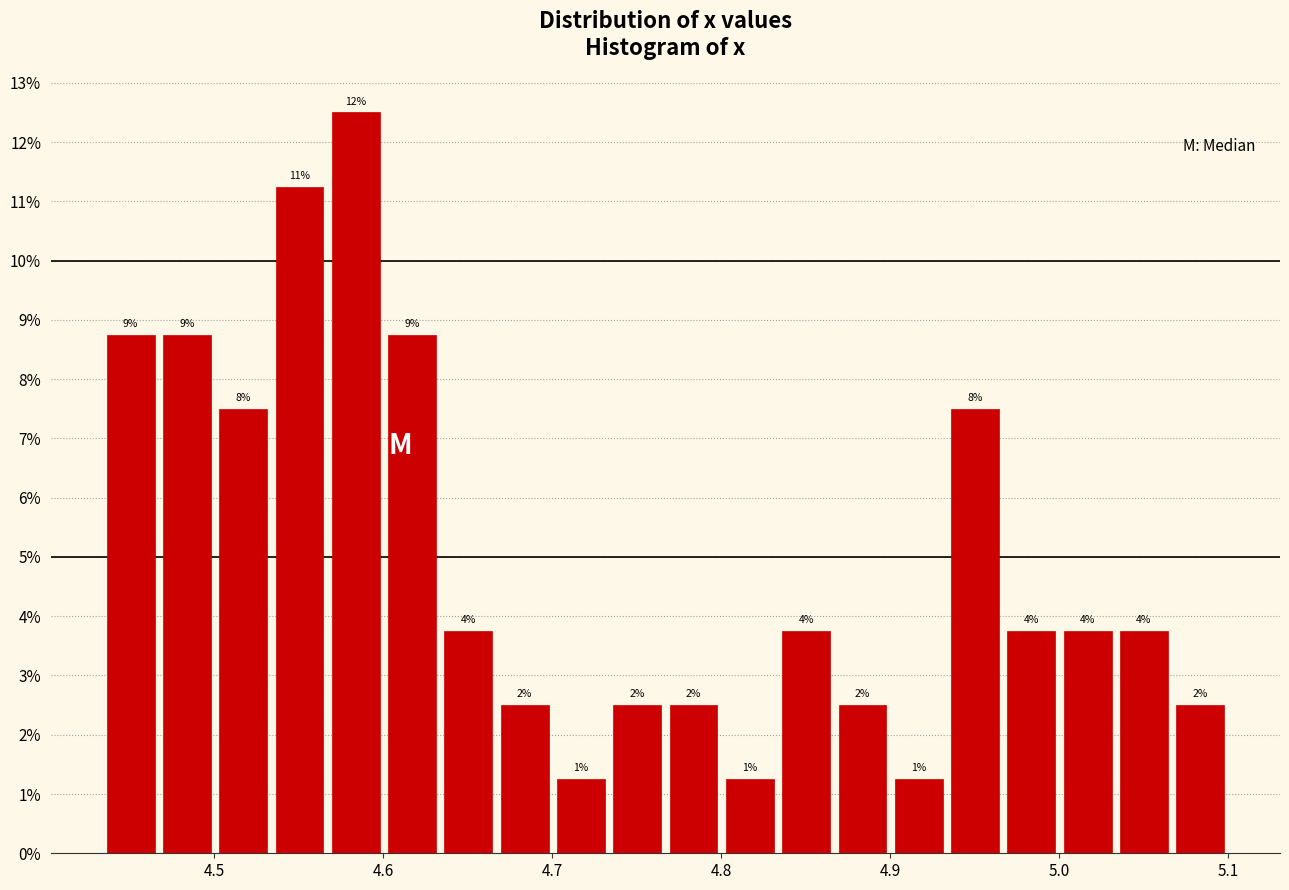

Read against the x-axis, roughly where is the centre of the tallest bar?

4.58